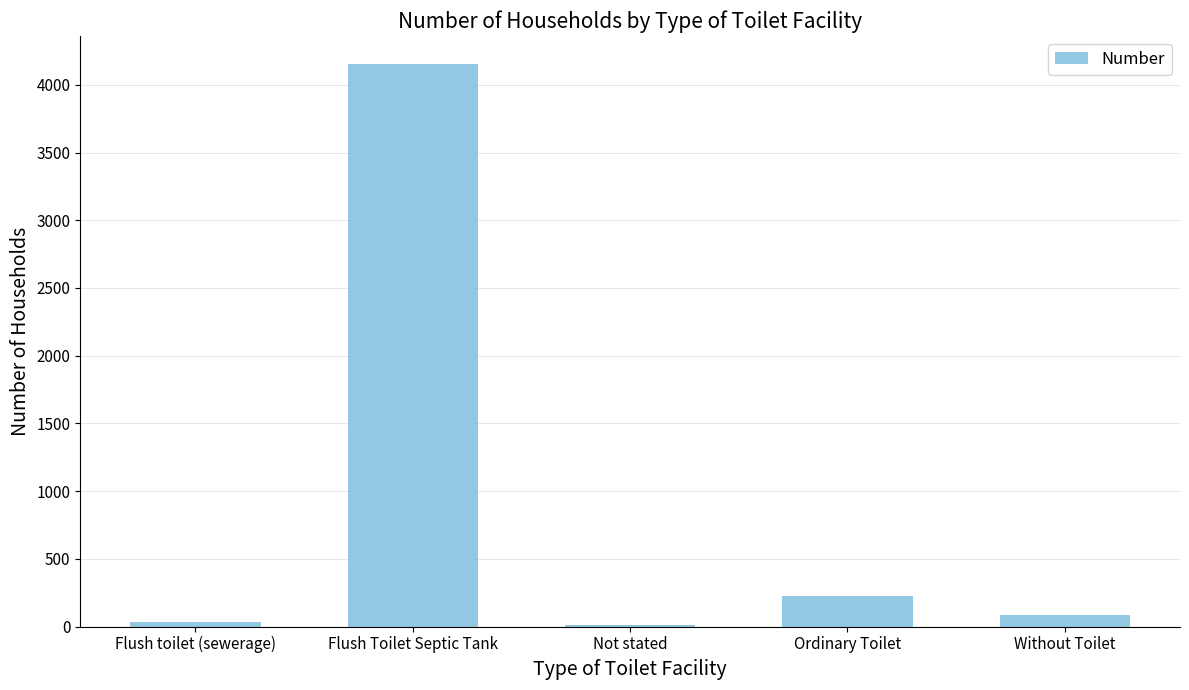

Read the value at Flush Toilet Septic Tank.

4153